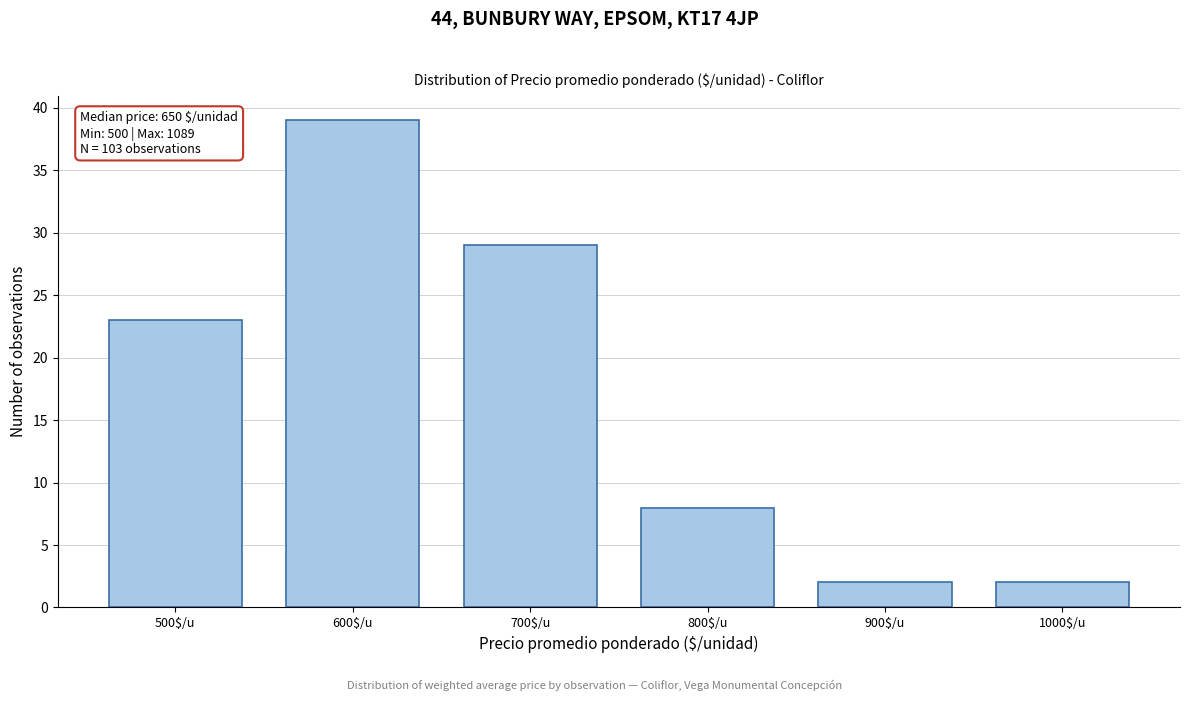

Reading left to right, transcribe all the data shown in this chart.

23	39	29	8	2	2